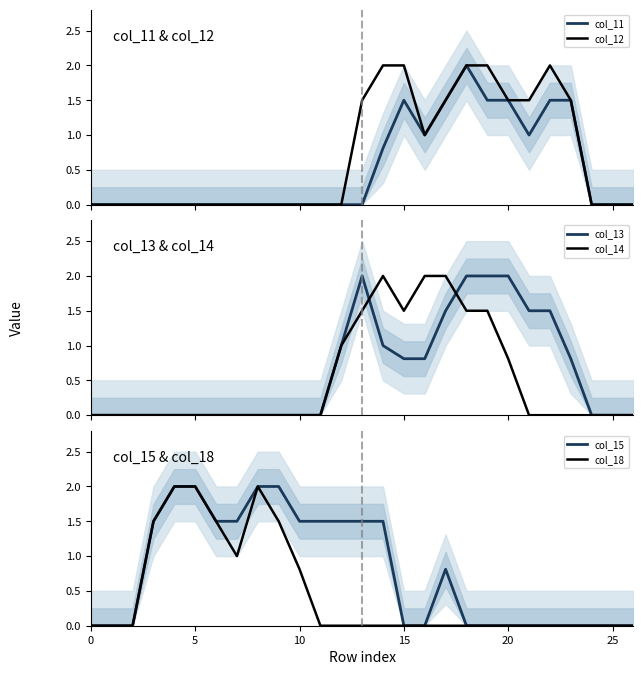

What is the highest value of the col_12 series?

2.0